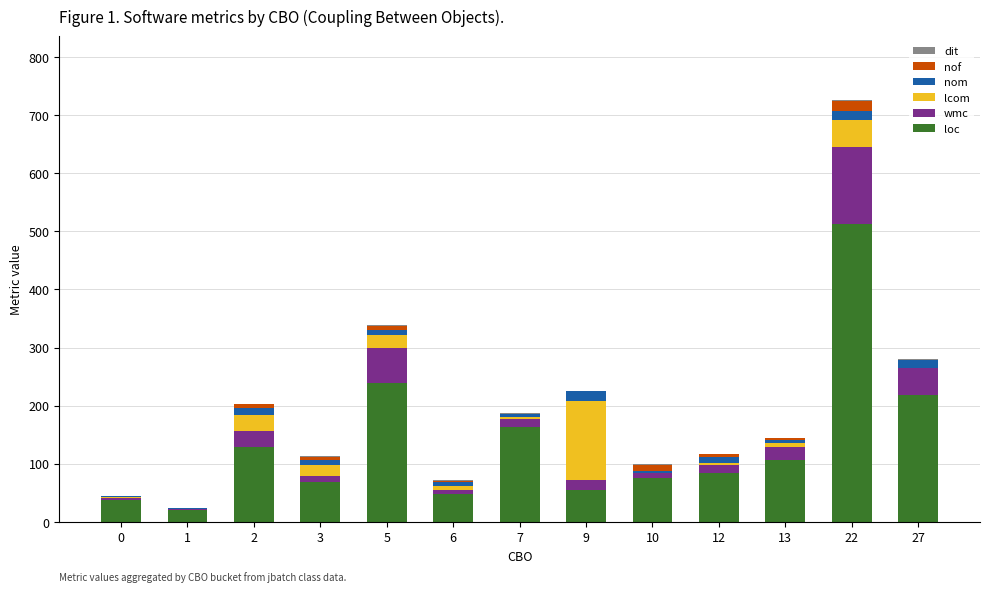

How many series are shown in this chart?

6